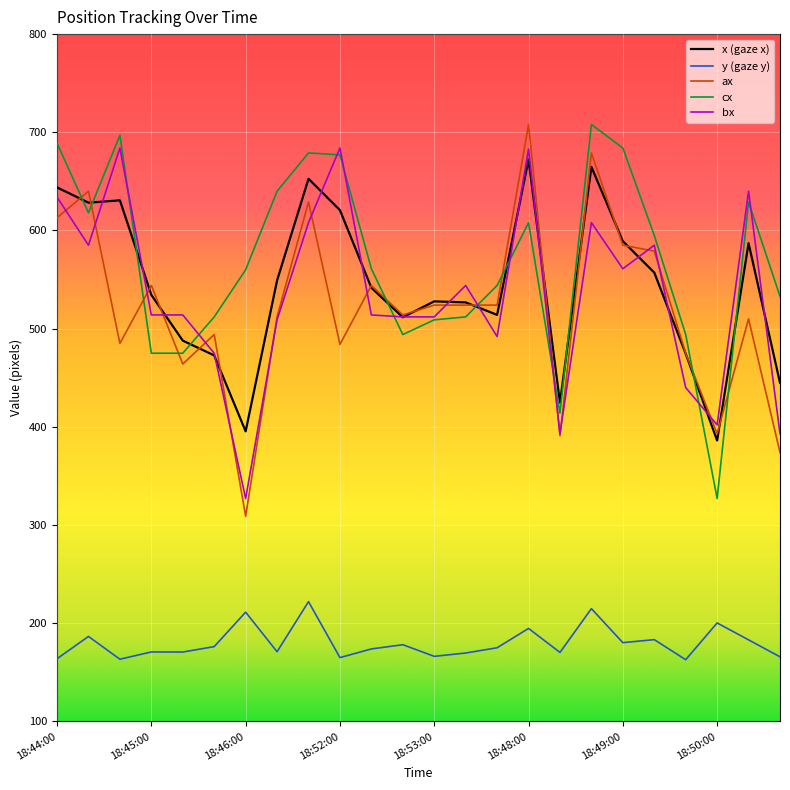

True or false: bx and y (gaze y) cross at least once.

False